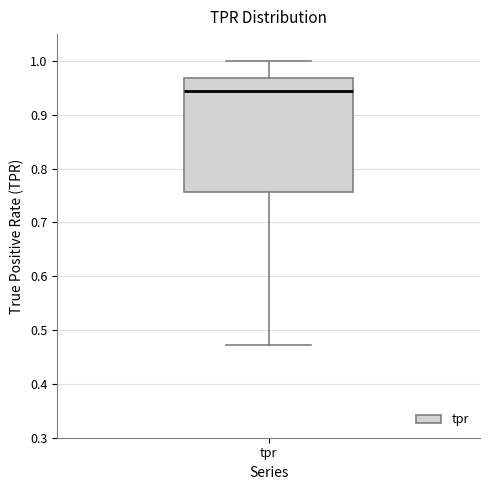

Read this box plot against the y-axis: the position of the median line, the range covered by the box, and the ends of both whiskers. The values are not printed on the chart, so give them approximately, as read against the axis.

median 0.94, box 0.76 to 0.97, whiskers 0.47 to 1.00